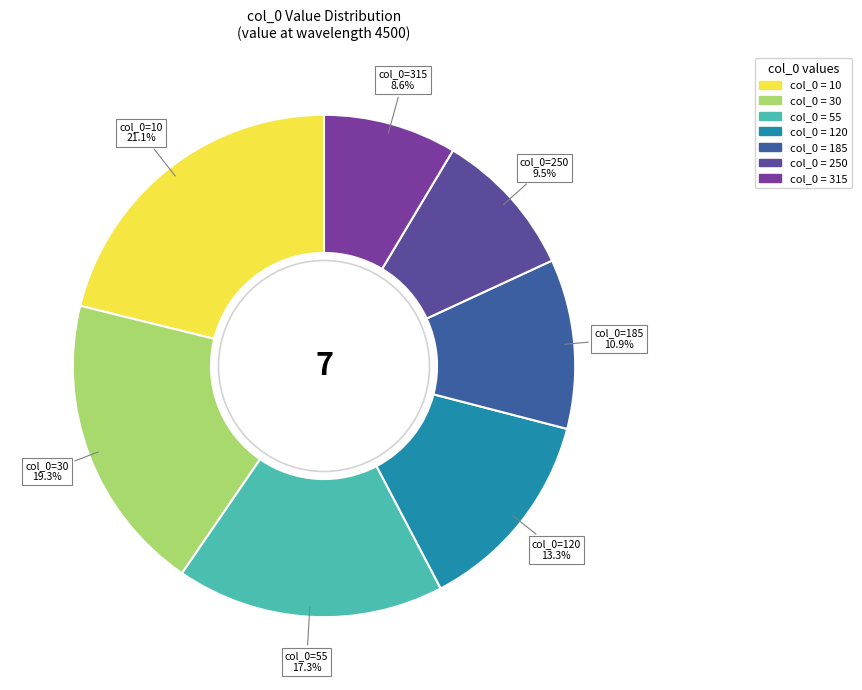

Is there a majority slice in this chart?

No